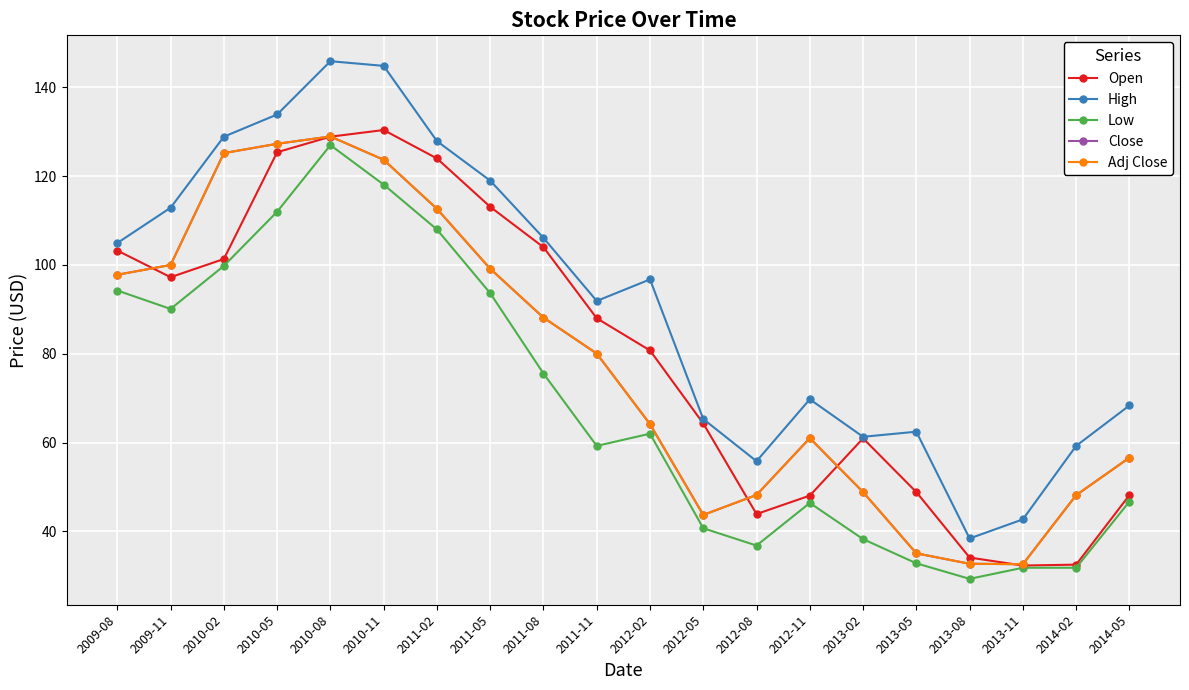

How many times do Adj Close and Open cross each other?

5